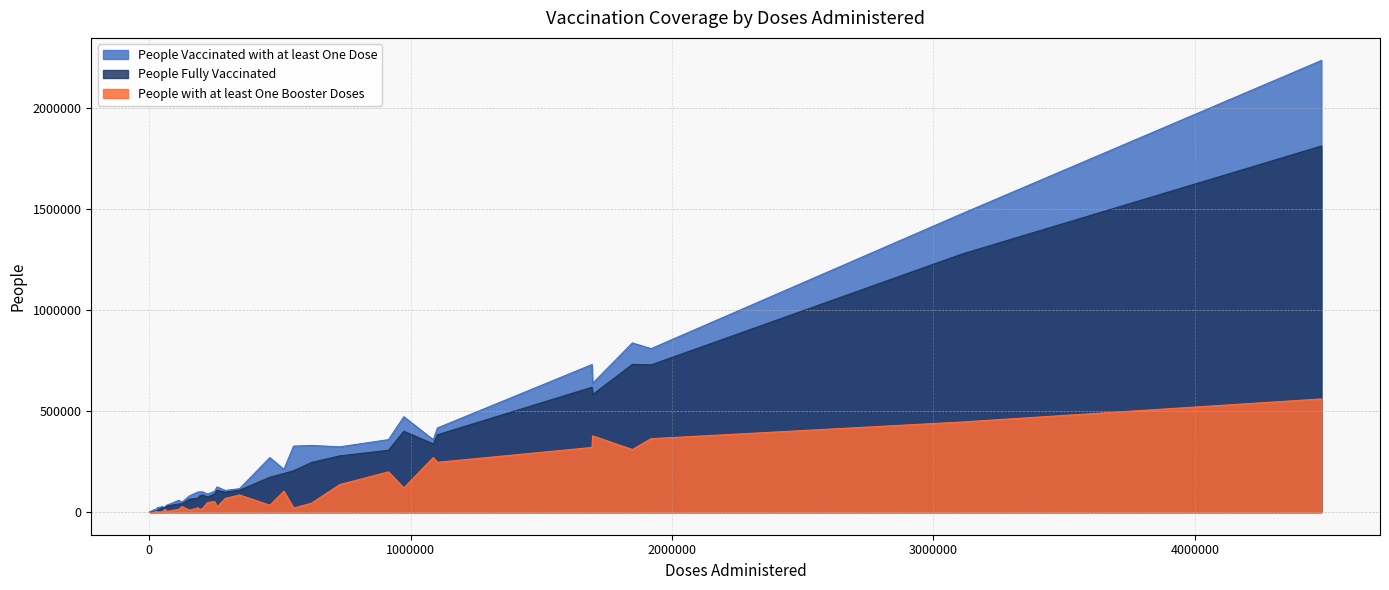

The People Vaccinated with at least One Dose series shows 4246 at 4. True or false?

False